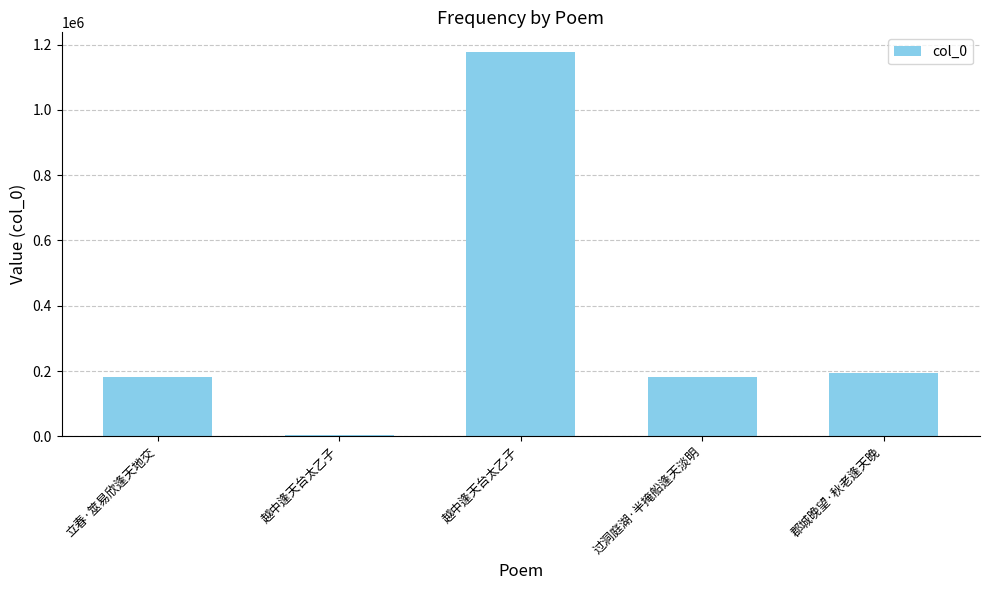

How many data points does each series have?

5